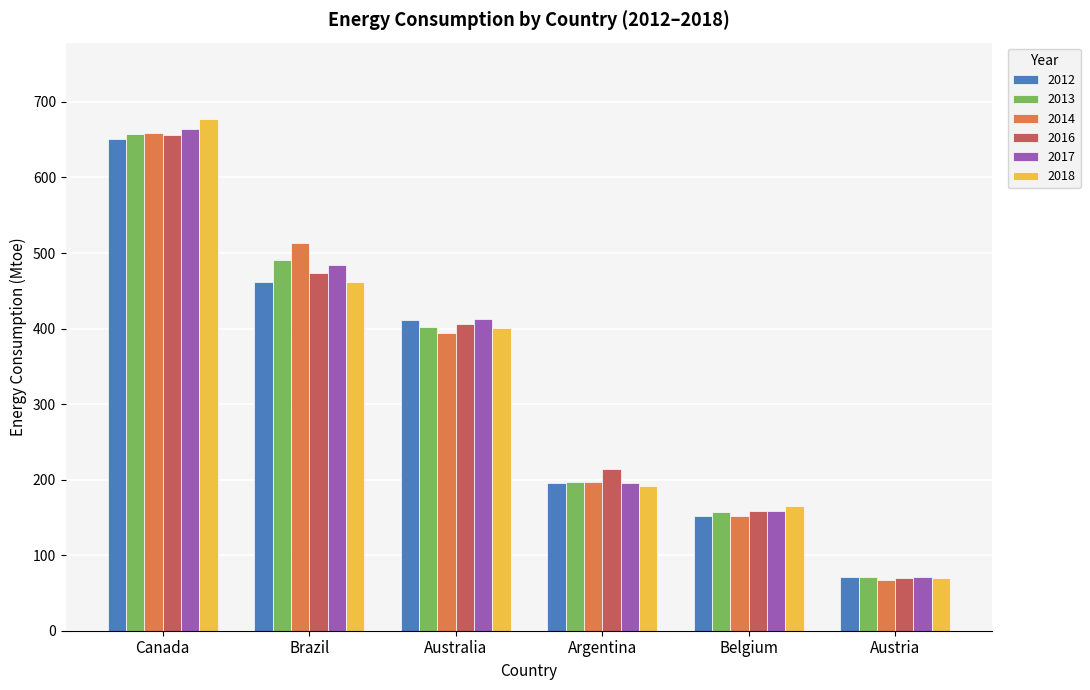

What is the average value of the 2012 series?

323.5